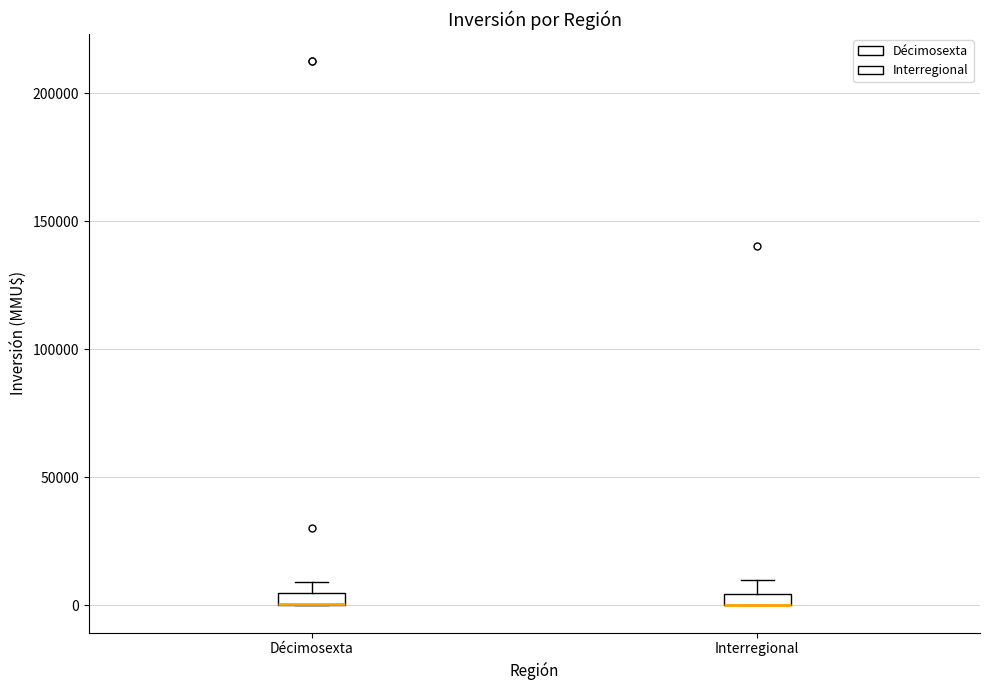

Where does the upper whisker of the box for Interregional end on the y-axis? The values are not printed on the chart, so give them approximately, as read against the axis.

10000